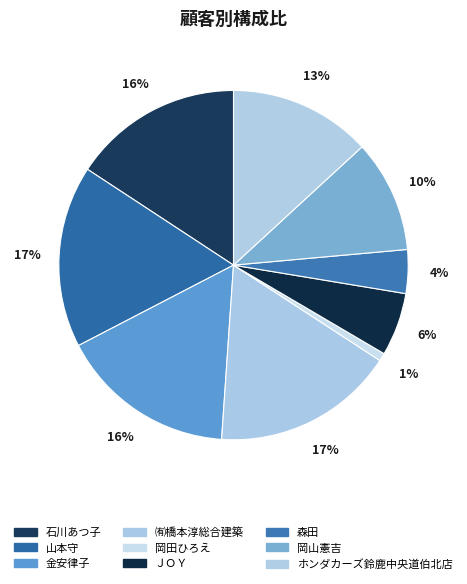

How many segments does this pie chart have?

9